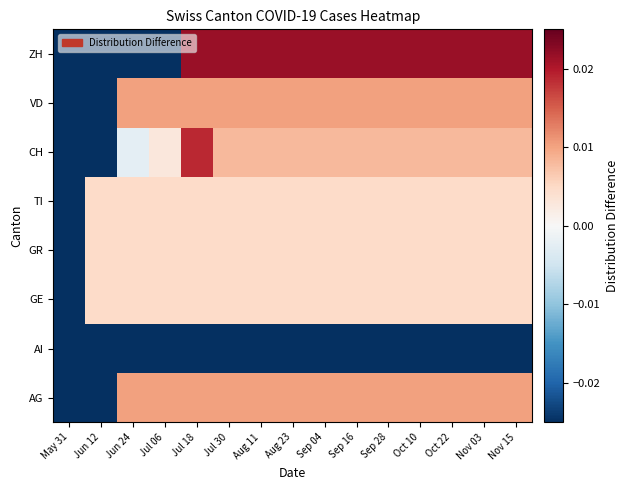

Reading left to right, transcribe all the data shown in this chart.

AG: May 31=-0.1	Jun 12=-0.1	Jun 24=0.0	Jul 06=0.0	Jul 18=0.0	Jul 30=0.0	Aug 11=0.0	Aug 23=0.0	Sep 04=0.0	Sep 16=0.0	Sep 28=0.0	Oct 10=0.0	Oct 22=0.0	Nov 03=0.0	Nov 15=0.0
AI: May 31=-0.1	Jun 12=-0.1	Jun 24=-0.1	Jul 06=-0.1	Jul 18=-0.1	Jul 30=-0.1	Aug 11=-0.1	Aug 23=-0.1	Sep 04=-0.1	Sep 16=-0.1	Sep 28=-0.1	Oct 10=-0.1	Oct 22=-0.1	Nov 03=-0.1	Nov 15=-0.1
GE: May 31=-0.1	Jun 12=0.0	Jun 24=0.0	Jul 06=0.0	Jul 18=0.0	Jul 30=0.0	Aug 11=0.0	Aug 23=0.0	Sep 04=0.0	Sep 16=0.0	Sep 28=0.0	Oct 10=0.0	Oct 22=0.0	Nov 03=0.0	Nov 15=0.0
GR: May 31=-0.1	Jun 12=0.0	Jun 24=0.0	Jul 06=0.0	Jul 18=0.0	Jul 30=0.0	Aug 11=0.0	Aug 23=0.0	Sep 04=0.0	Sep 16=0.0	Sep 28=0.0	Oct 10=0.0	Oct 22=0.0	Nov 03=0.0	Nov 15=0.0
TI: May 31=-0.1	Jun 12=0.0	Jun 24=0.0	Jul 06=0.0	Jul 18=0.0	Jul 30=0.0	Aug 11=0.0	Aug 23=0.0	Sep 04=0.0	Sep 16=0.0	Sep 28=0.0	Oct 10=0.0	Oct 22=0.0	Nov 03=0.0	Nov 15=0.0
CH: May 31=-0.1	Jun 12=-0.0	Jun 24=-0.0	Jul 06=0.0	Jul 18=0.0	Jul 30=0.0	Aug 11=0.0	Aug 23=0.0	Sep 04=0.0	Sep 16=0.0	Sep 28=0.0	Oct 10=0.0	Oct 22=0.0	Nov 03=0.0	Nov 15=0.0
VD: May 31=-0.1	Jun 12=-0.1	Jun 24=0.0	Jul 06=0.0	Jul 18=0.0	Jul 30=0.0	Aug 11=0.0	Aug 23=0.0	Sep 04=0.0	Sep 16=0.0	Sep 28=0.0	Oct 10=0.0	Oct 22=0.0	Nov 03=0.0	Nov 15=0.0
ZH: May 31=-0.1	Jun 12=-0.1	Jun 24=-0.1	Jul 06=-0.0	Jul 18=0.0	Jul 30=0.0	Aug 11=0.0	Aug 23=0.0	Sep 04=0.0	Sep 16=0.0	Sep 28=0.0	Oct 10=0.0	Oct 22=0.0	Nov 03=0.0	Nov 15=0.0